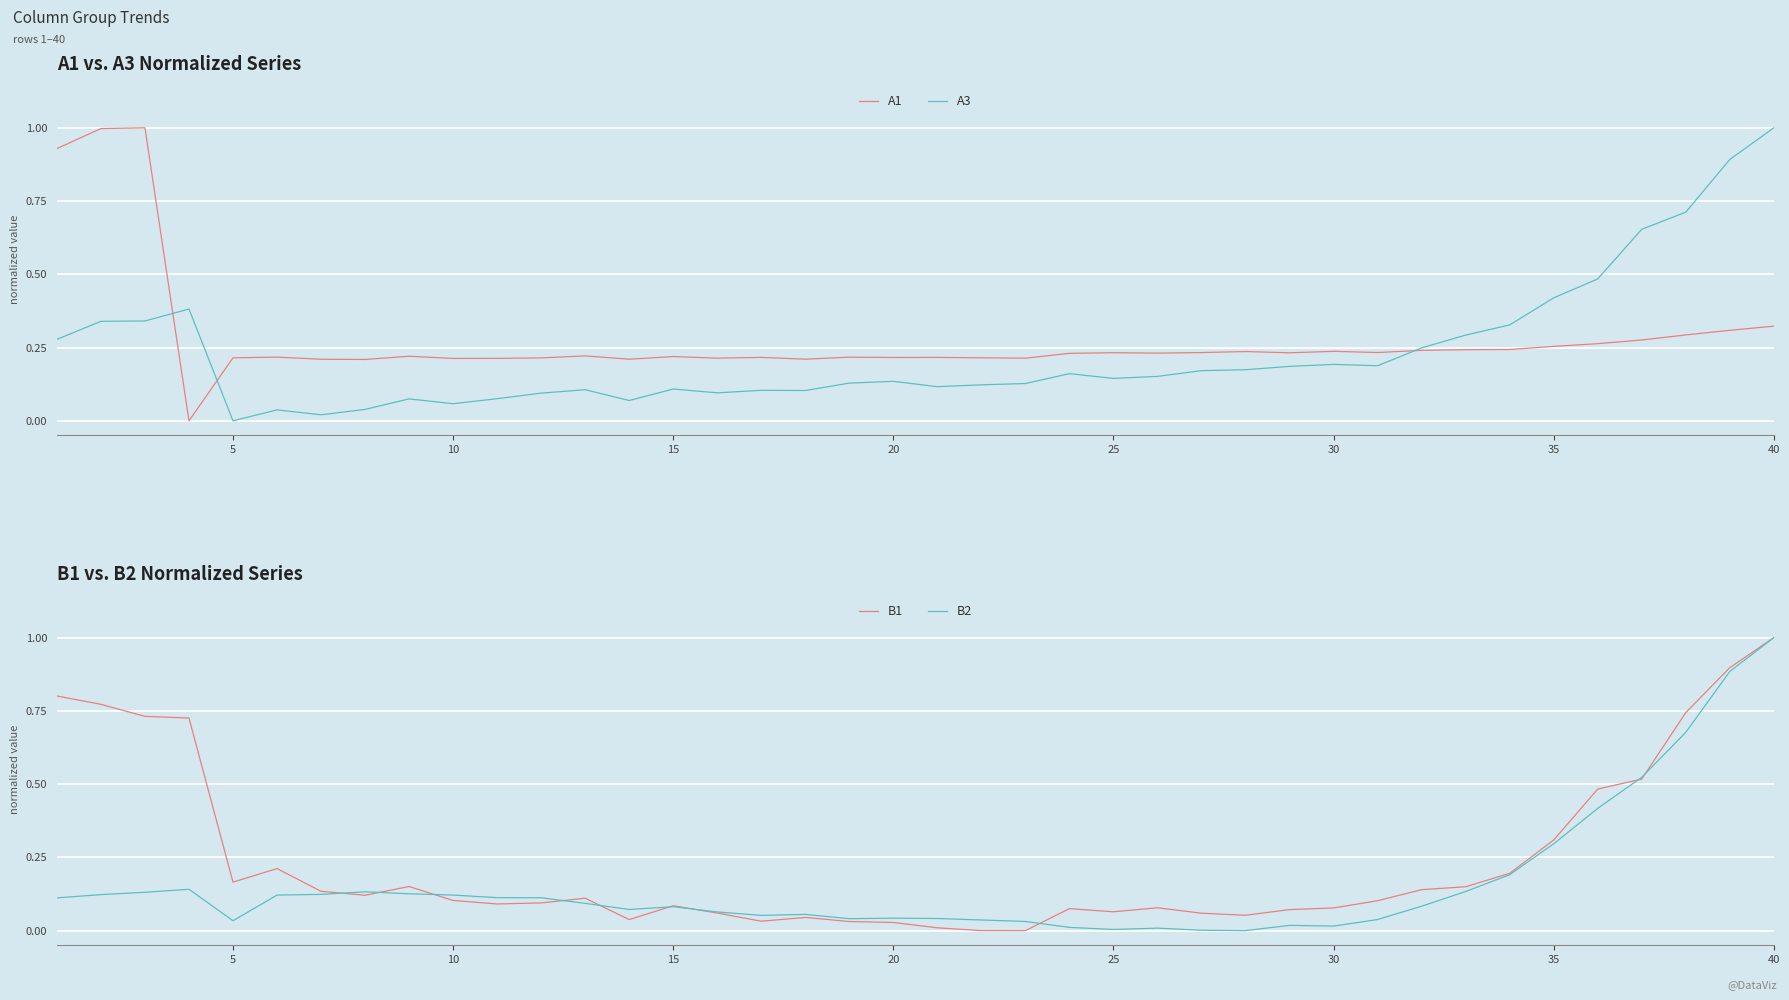

What is the maximum value for A3?

1.0